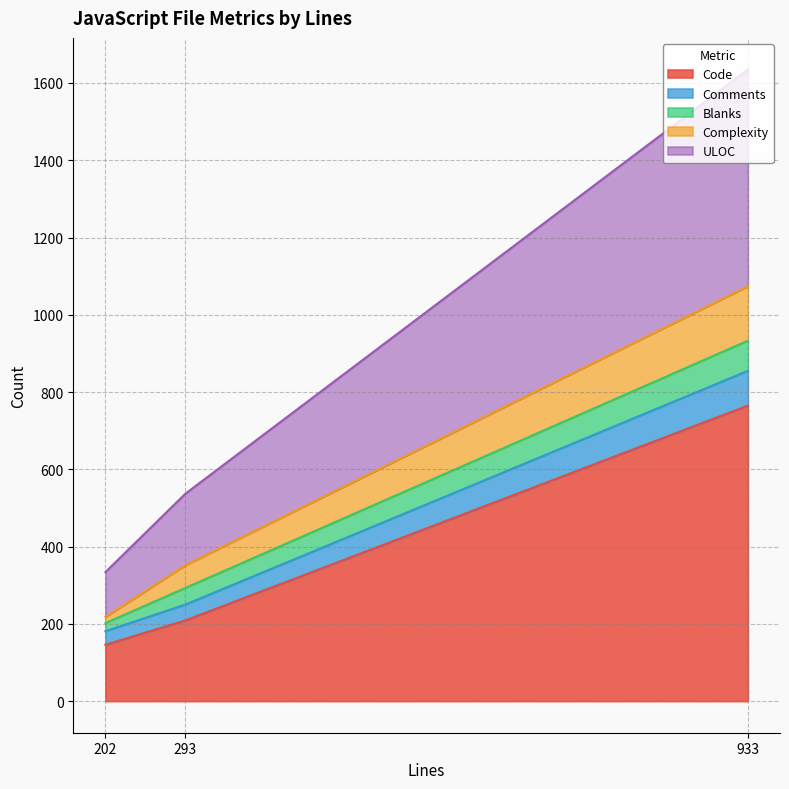

What is the difference between the highest and lowest values at 202?

130